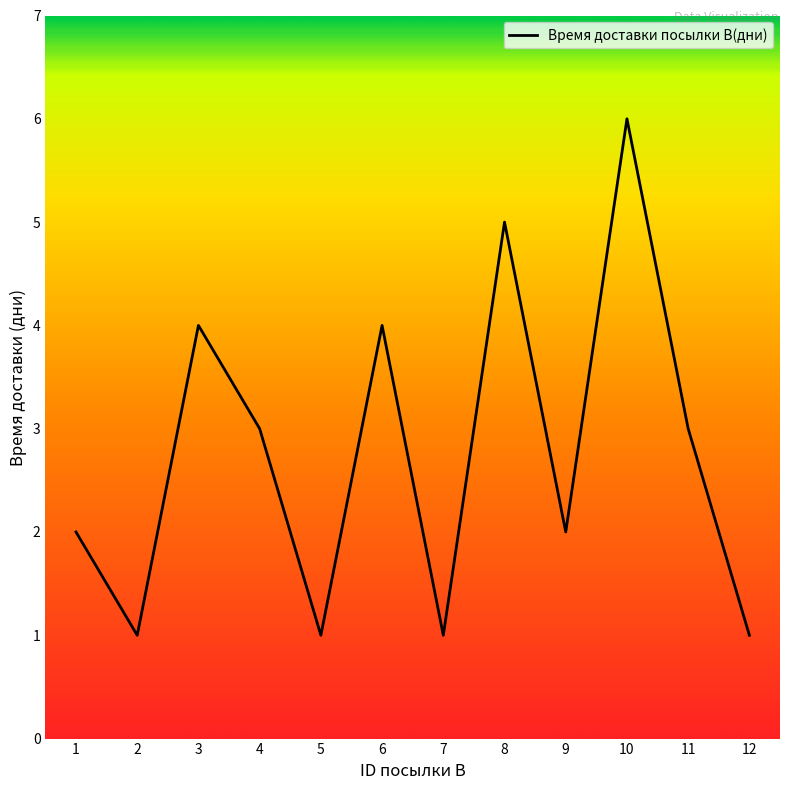

The value at 10 is 3. True or false?

False